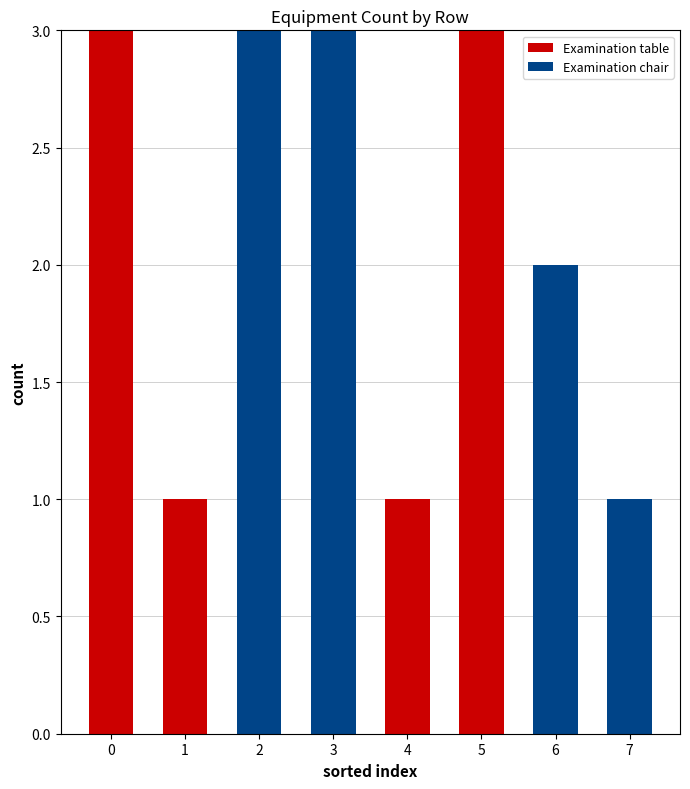

Reading right to left, transcribe the values for Examination table.

7=0	6=0	5=3	4=1	3=0	2=0	1=1	0=3